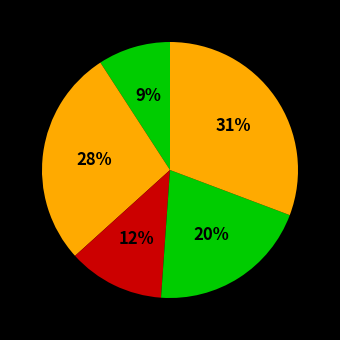

To the nearest percent, what is the average slice percentage?

20%